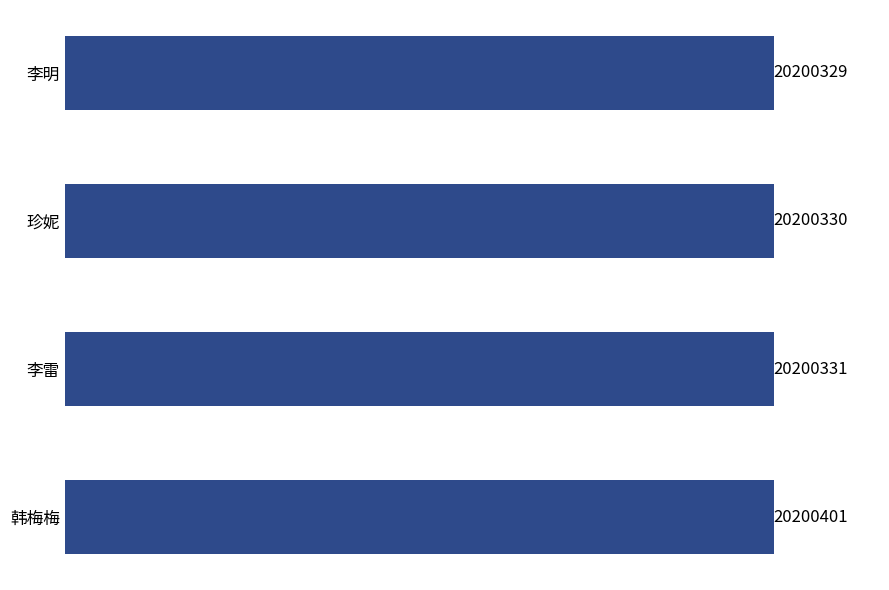

What is the average value?

20200348